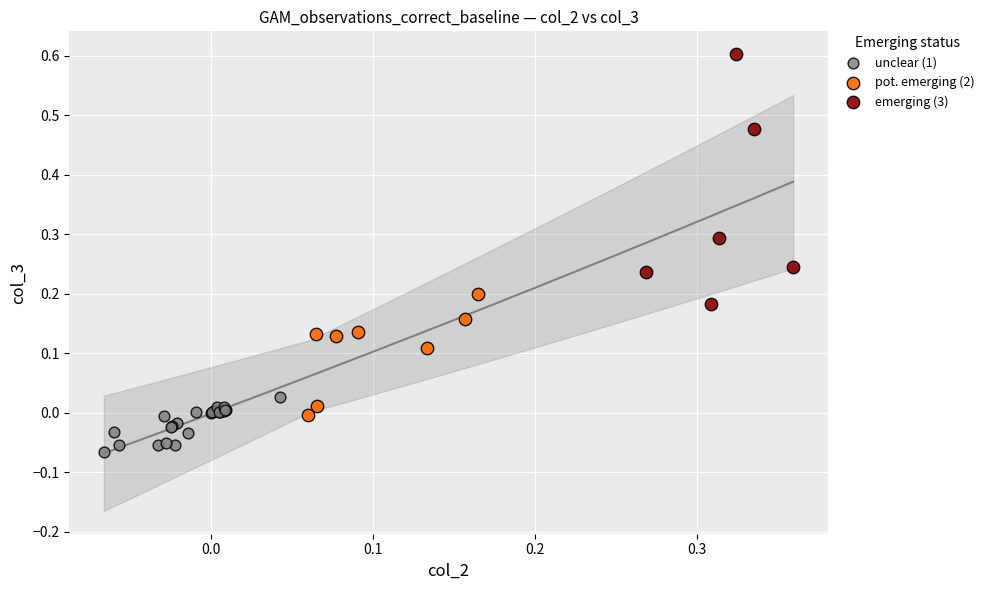

Which series contains the lowest Y value?

unclear (1)